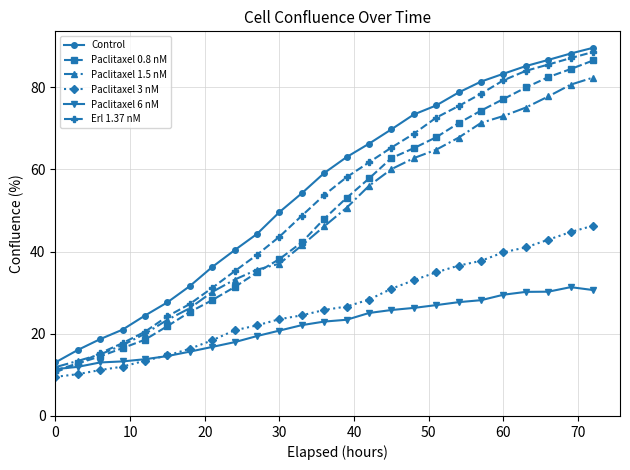

True or false: Erl 1.37 nM has more than 2 interior local peaks.

False